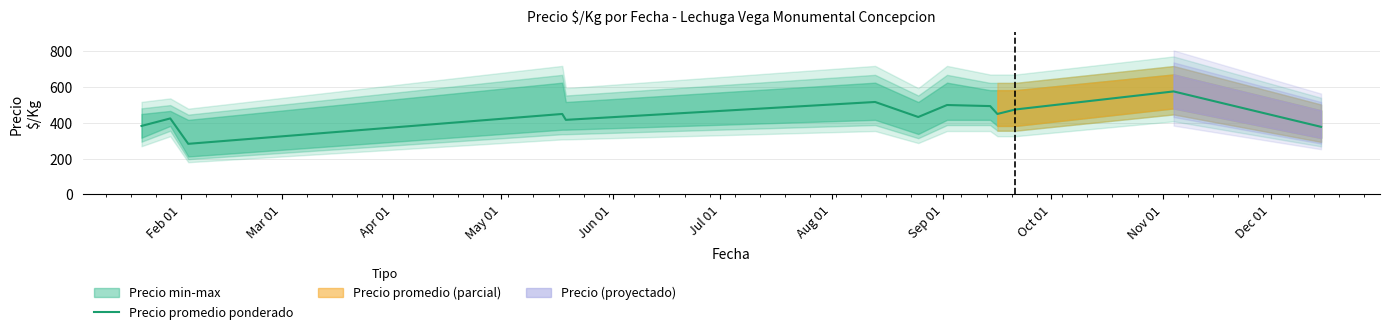

How many data points does each series have?

13